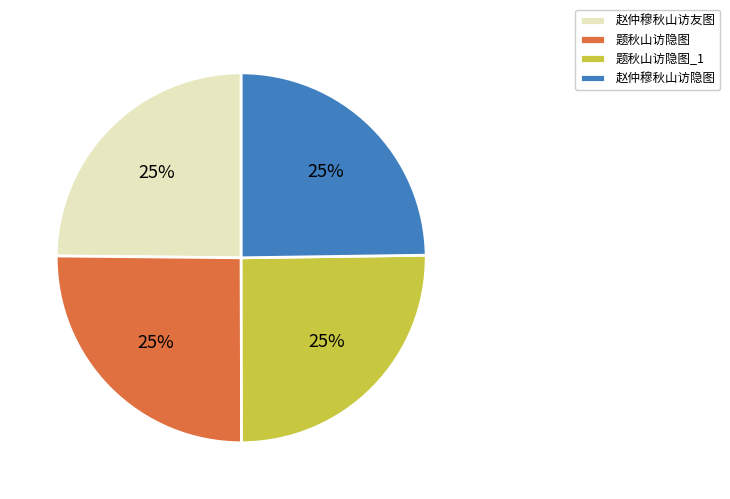

To the nearest percent, what is the combined percentage of 赵仲穆秋山访隐图 and 题秋山访隐图_1?

50%